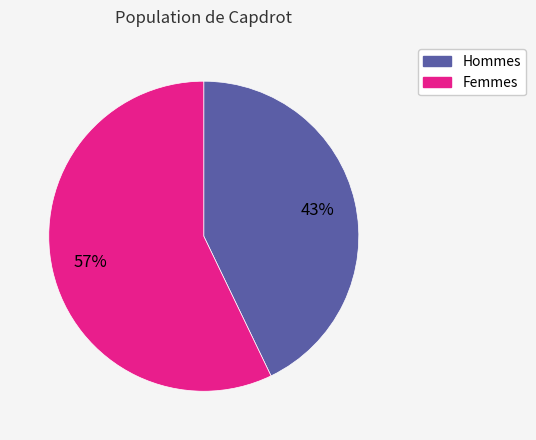

Is it true that Femmes is 70% of the pie?

False